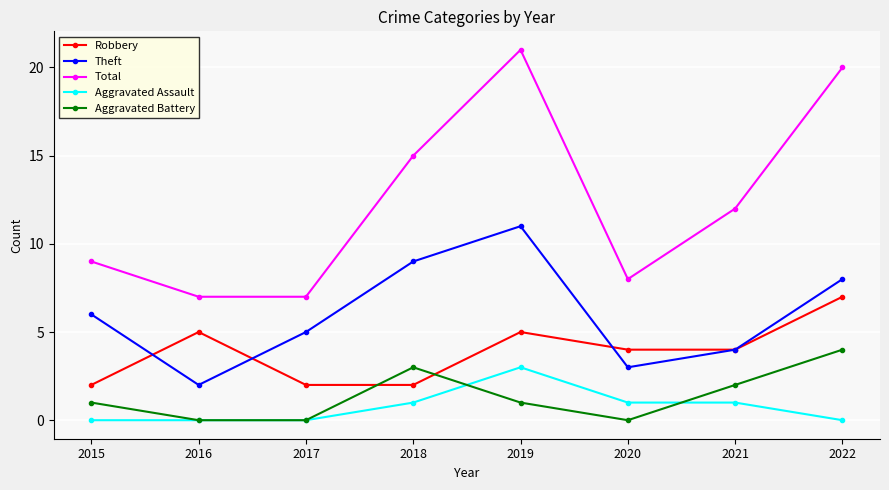

Count the Theft values in the range 4 to 9.

5